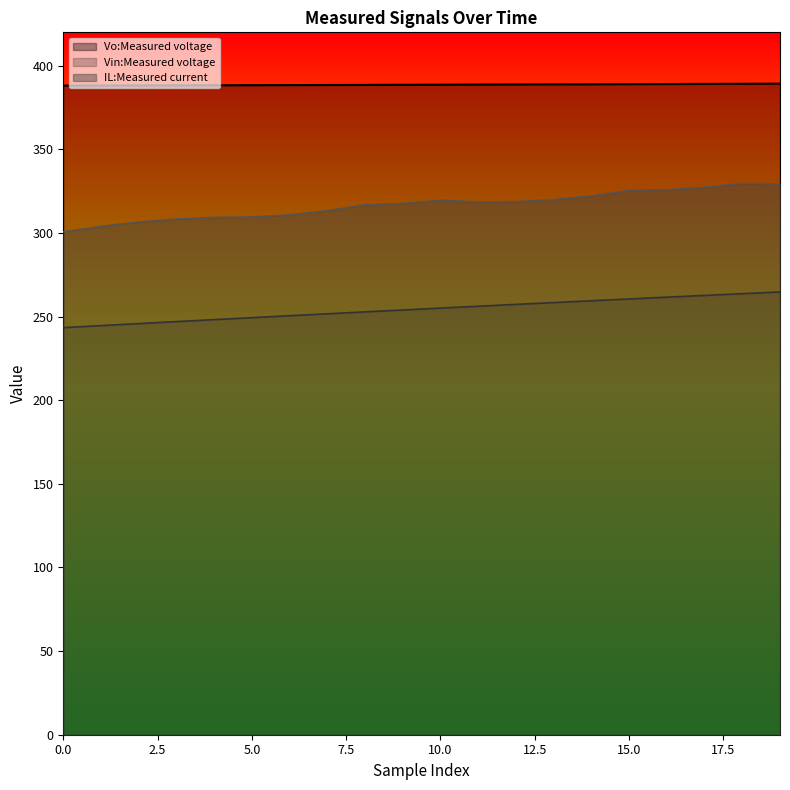

Does the chart display data point markers on the line(s)?

No